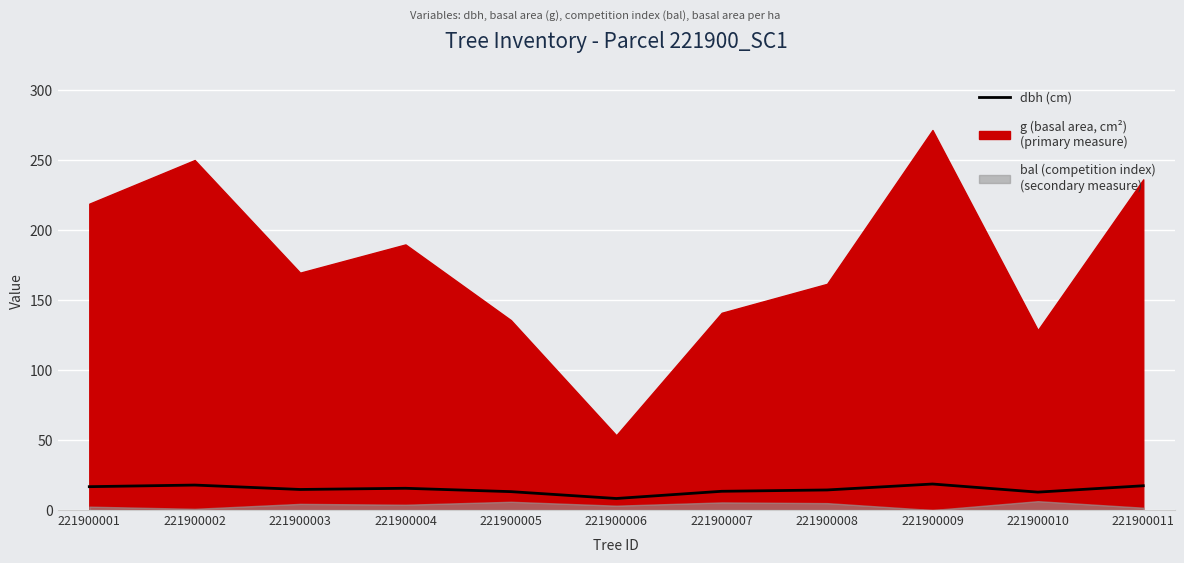

Reading left to right, list all the values displayed in this chart.

16.7	17.9	14.7	15.6	13.2	8.2	13.4	14.3	18.6	12.8	17.4